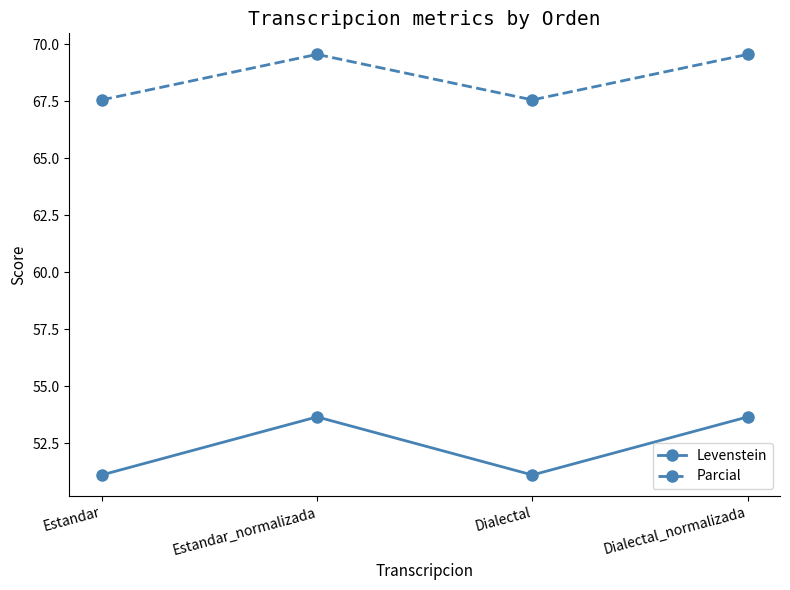

What is the minimum value shown in the chart?

51.1